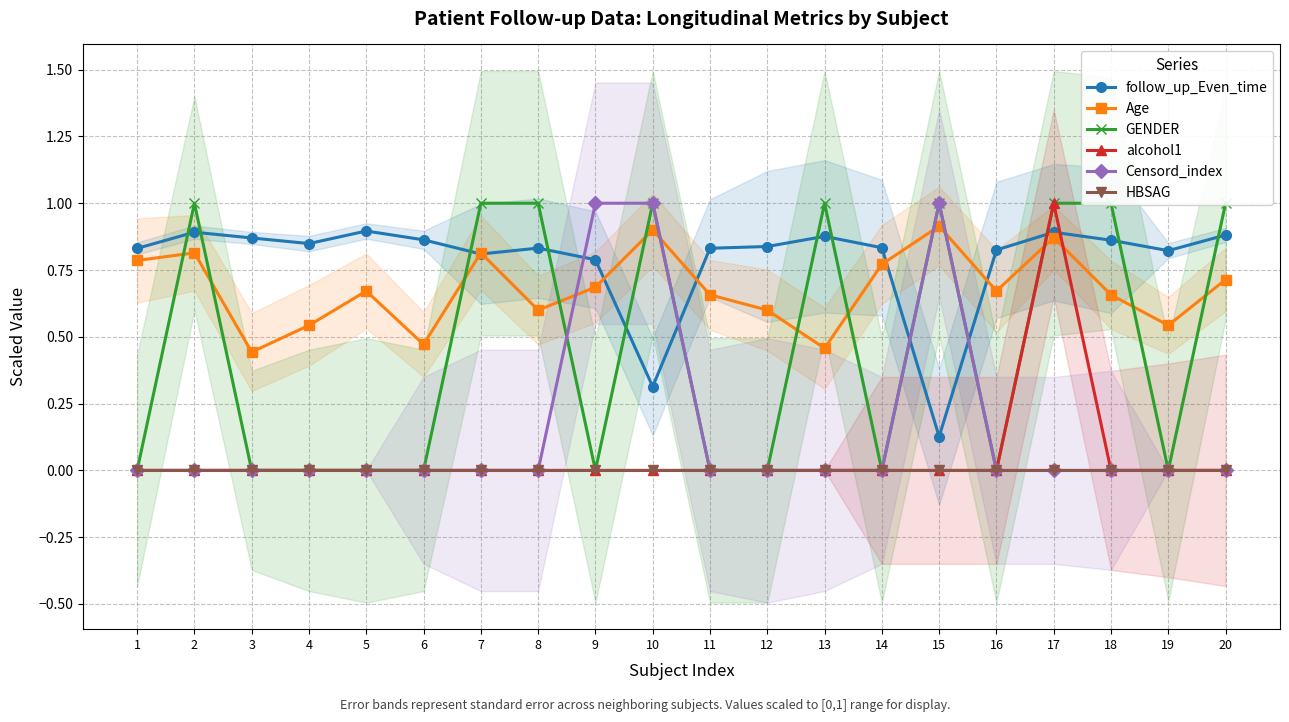

How many interior local peaks does the alcohol1 series have?

1